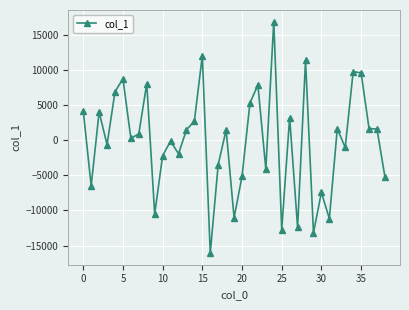

True or false: there are more than 0 points higher than both neighbors.

True